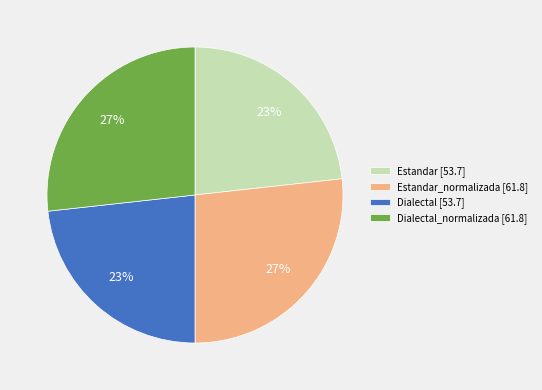

What is the ratio of the value at Estandar_normalizada [61.8] to the value at Dialectal_normalizada [61.8]?

1.0